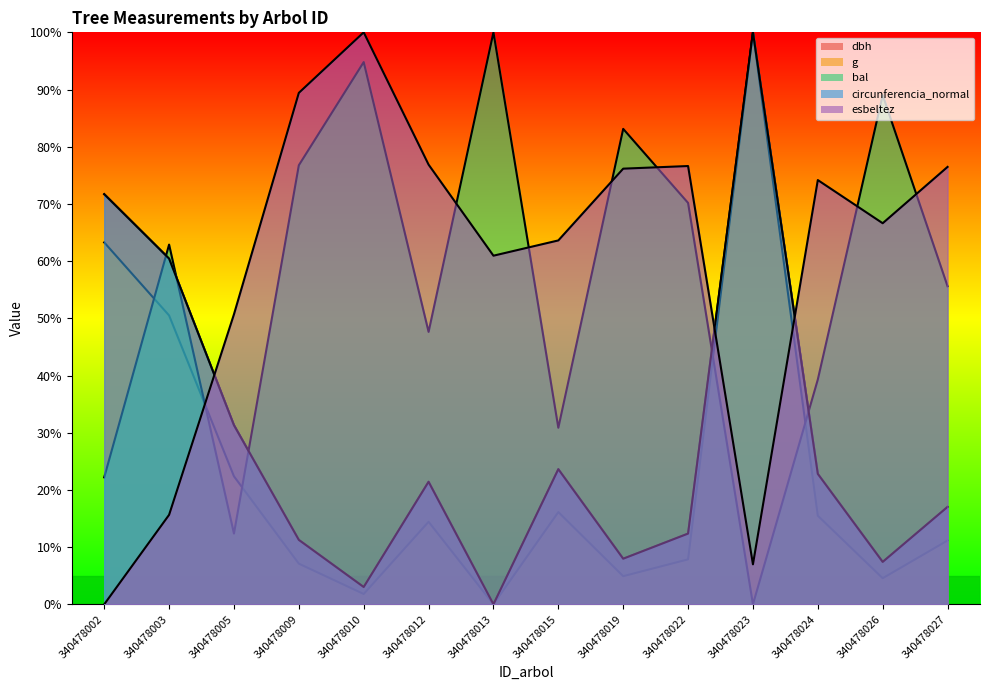

Where does the bal series first go above 62?

340478003